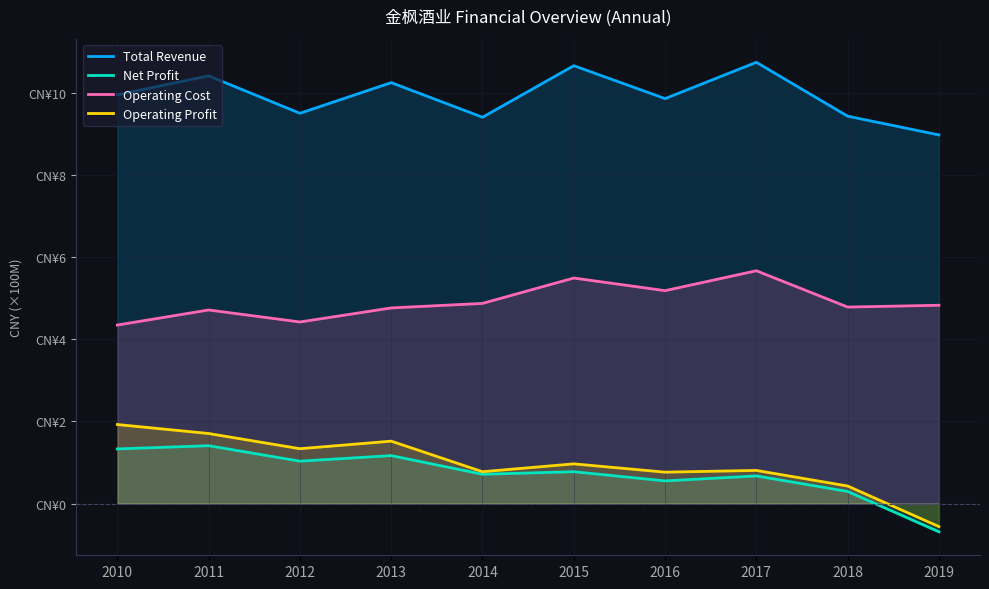

Reading left to right, list all the values displayed in this chart.

Total Revenue: 10.0	10.4	9.5	10.3	9.4	10.7	9.9	10.8	9.4	9.0
Net Profit: 1.3	1.4	1.0	1.2	0.7	0.8	0.6	0.7	0.3	-0.7
Operating Cost: 4.4	4.7	4.4	4.8	4.9	5.5	5.2	5.7	4.8	4.8
Operating Profit: 1.9	1.7	1.3	1.5	0.8	1.0	0.8	0.8	0.4	-0.6